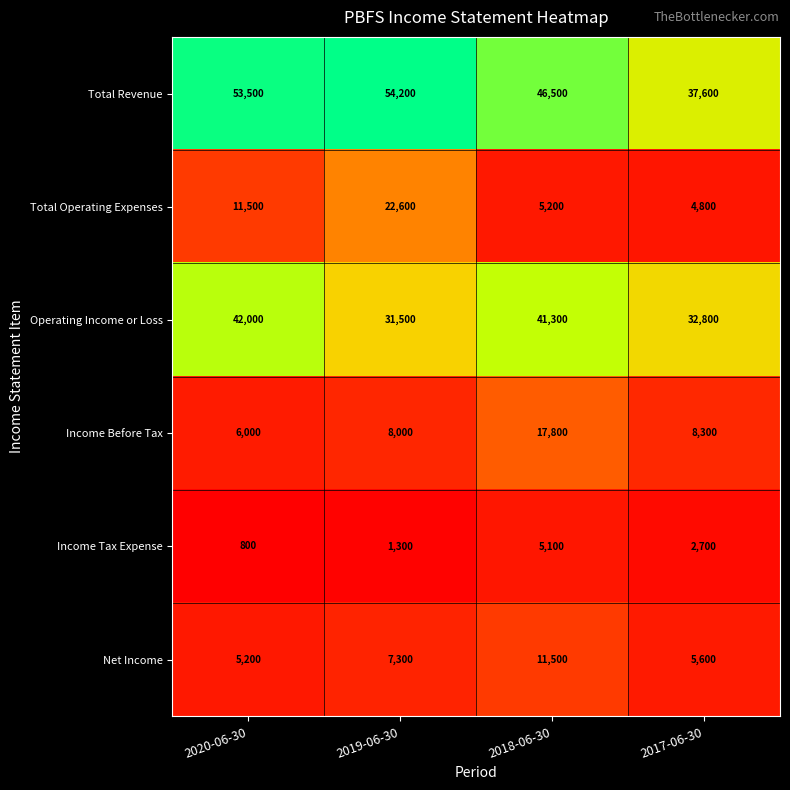

Reading left to right, transcribe all the data shown in this chart.

Total Revenue: 53500	54200	46500	37600
Total Operating Expenses: 11500	22600	5200	4800
Operating Income or Loss: 42000	31500	41300	32800
Income Before Tax: 6000	8000	17800	8300
Income Tax Expense: 800	1300	5100	2700
Net Income: 5200	7300	11500	5600